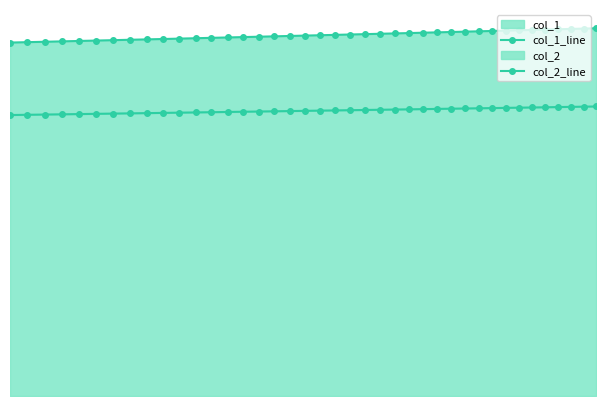

True or false: col_1_line has more than 1 interior local peaks.

False